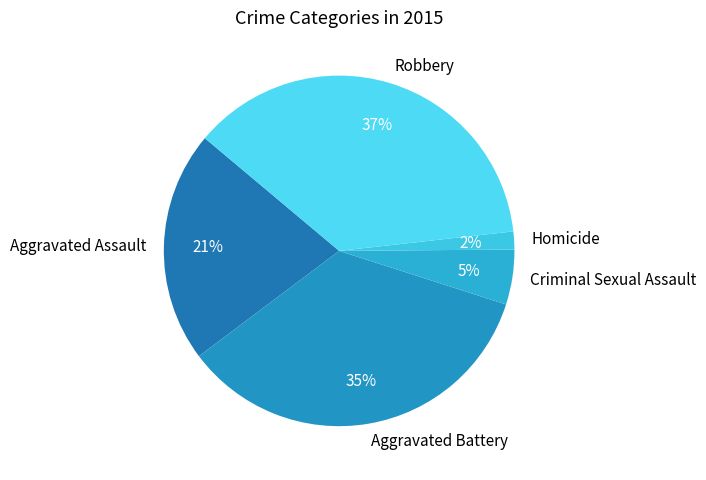

Is there any slice that represents more than half of the pie?

No